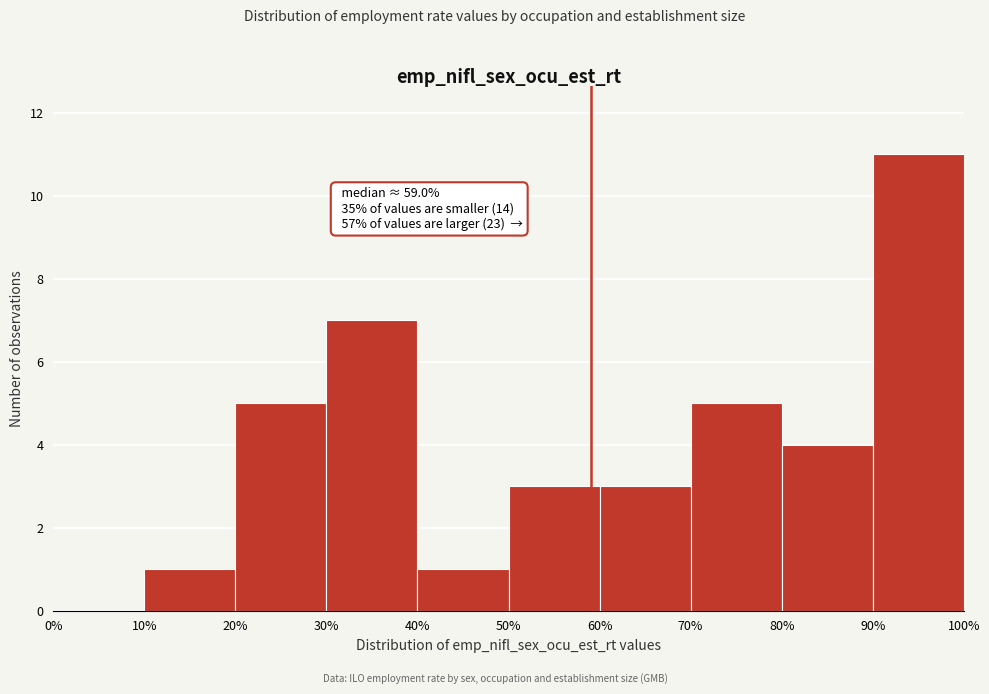

Over which range of the x-axis is the bar tallest?

90% to 100%